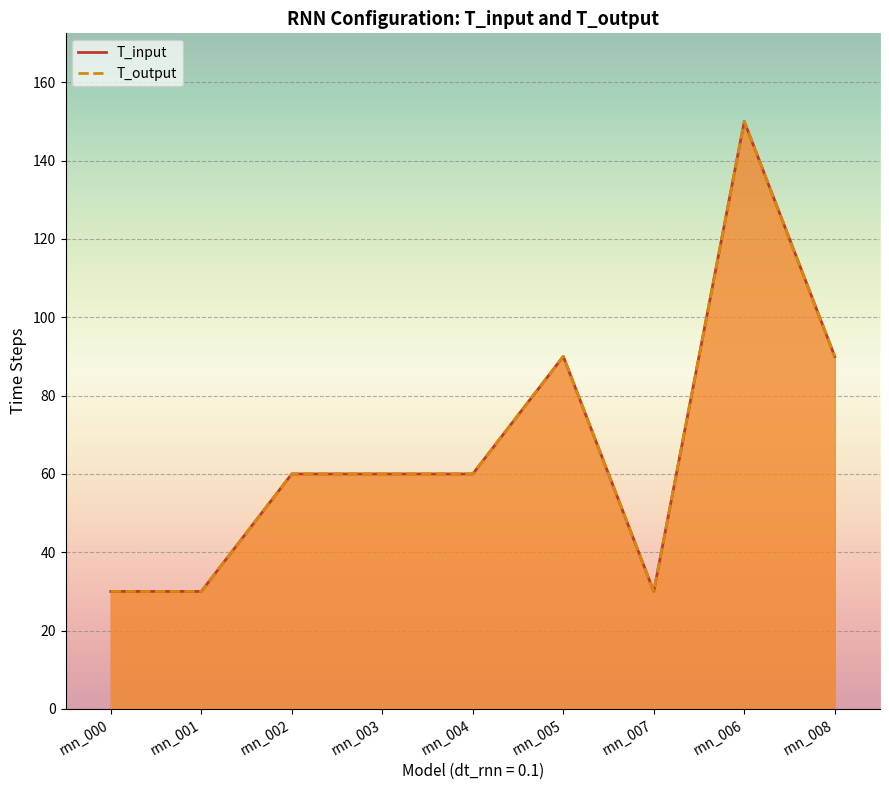

Reading left to right, transcribe all the data shown in this chart.

T_input: 30	30	60	60	60	90	30	150	90
T_output: 30	30	60	60	60	90	30	150	90